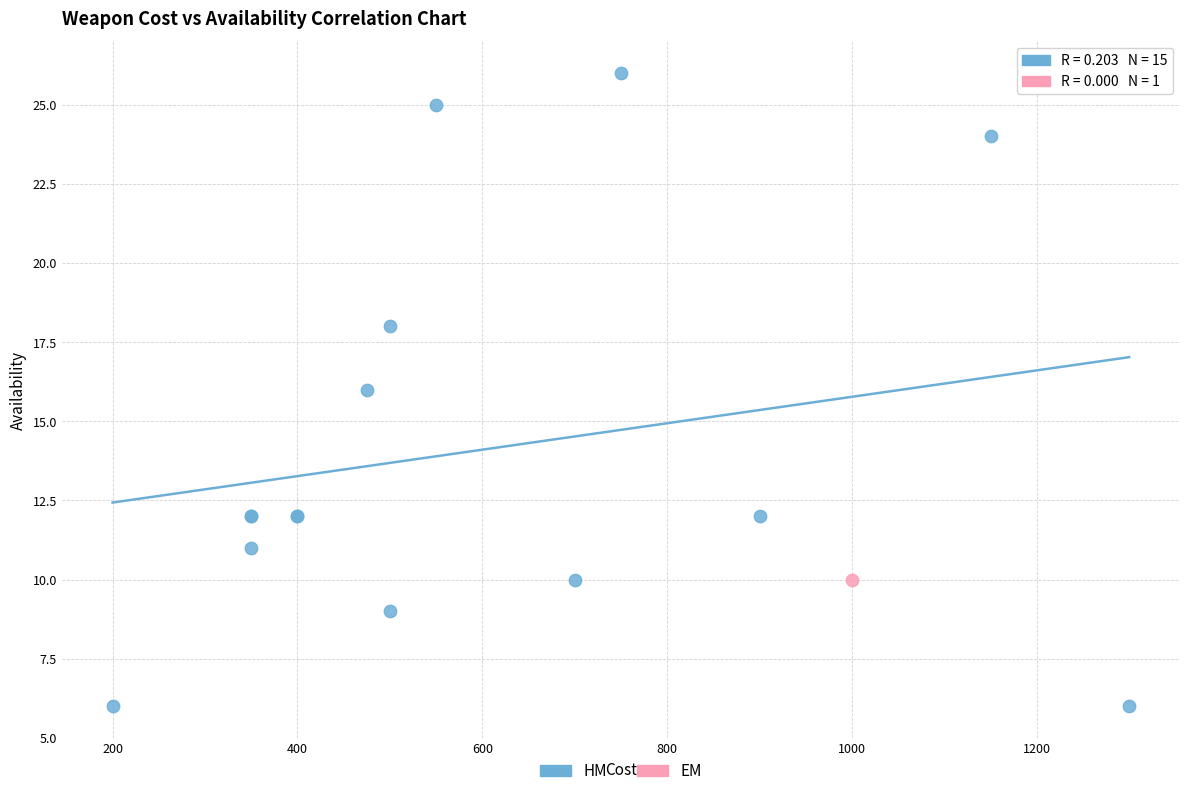

What are all the series names shown in the legend?

HM, EM